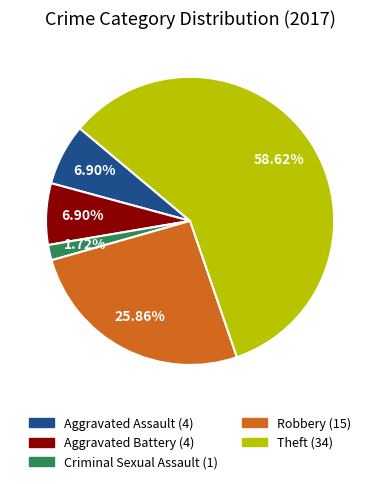

Combined, what portion of the pie is Criminal Sexual Assault and Theft?

60.3%